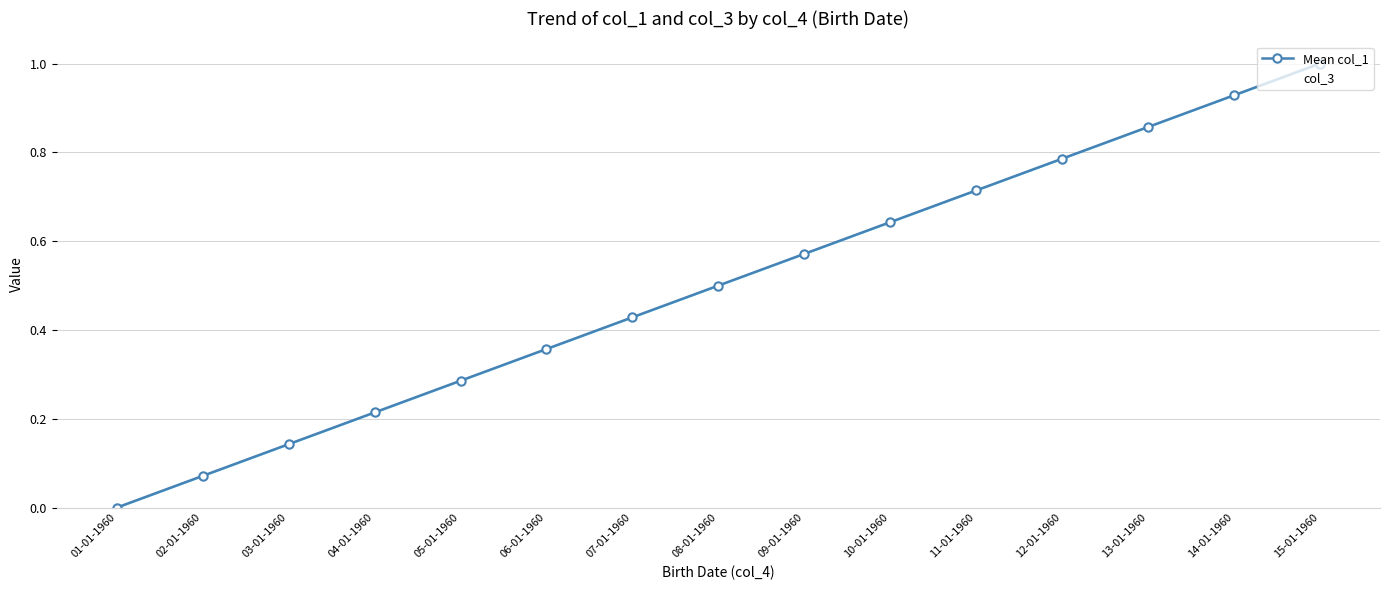

True or false: col_3 and Mean col_1 intersect in this chart.

False